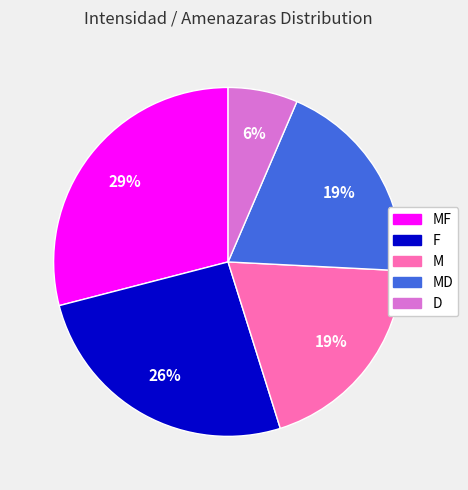

The D slice represents 20% of the pie. True or false?

False